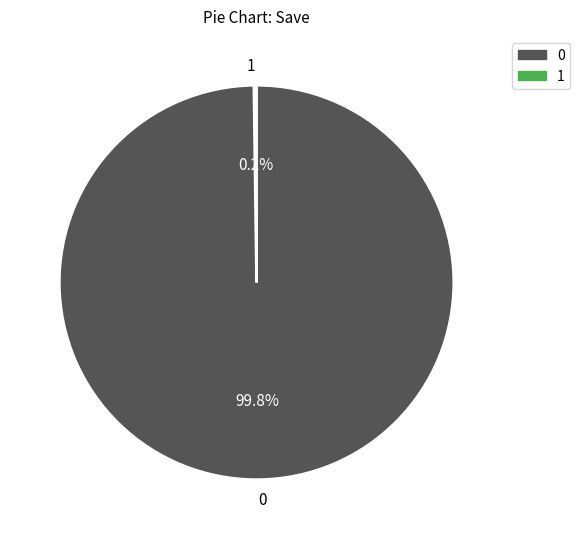

What percentage is NOT represented by 0?

0.2%